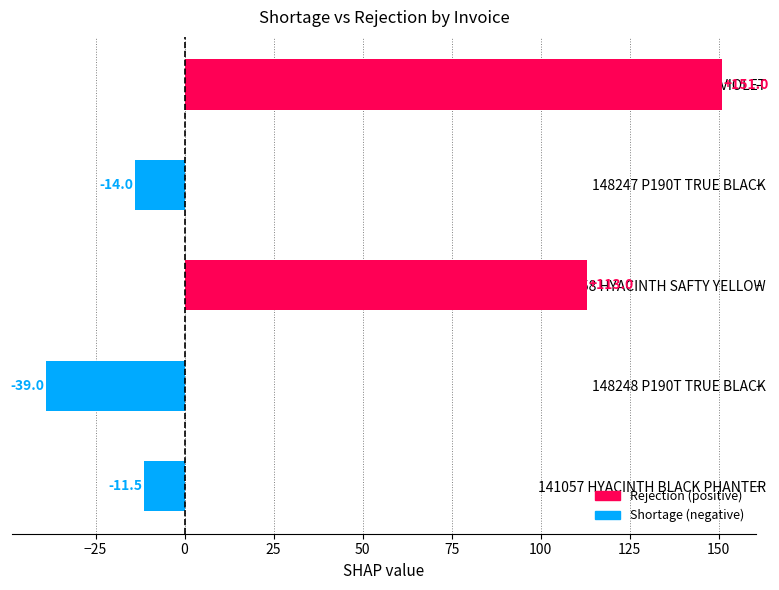

Reading top to bottom, extract all data points from this chart.

148570 P190T PRISM VIOLET=151.0	148247 P190T TRUE BLACK=-14.0	141058 HYACINTH SAFTY YELLOW=113.0	148248 P190T TRUE BLACK=-39.0	141057 HYACINTH BLACK PHANTER=-11.5